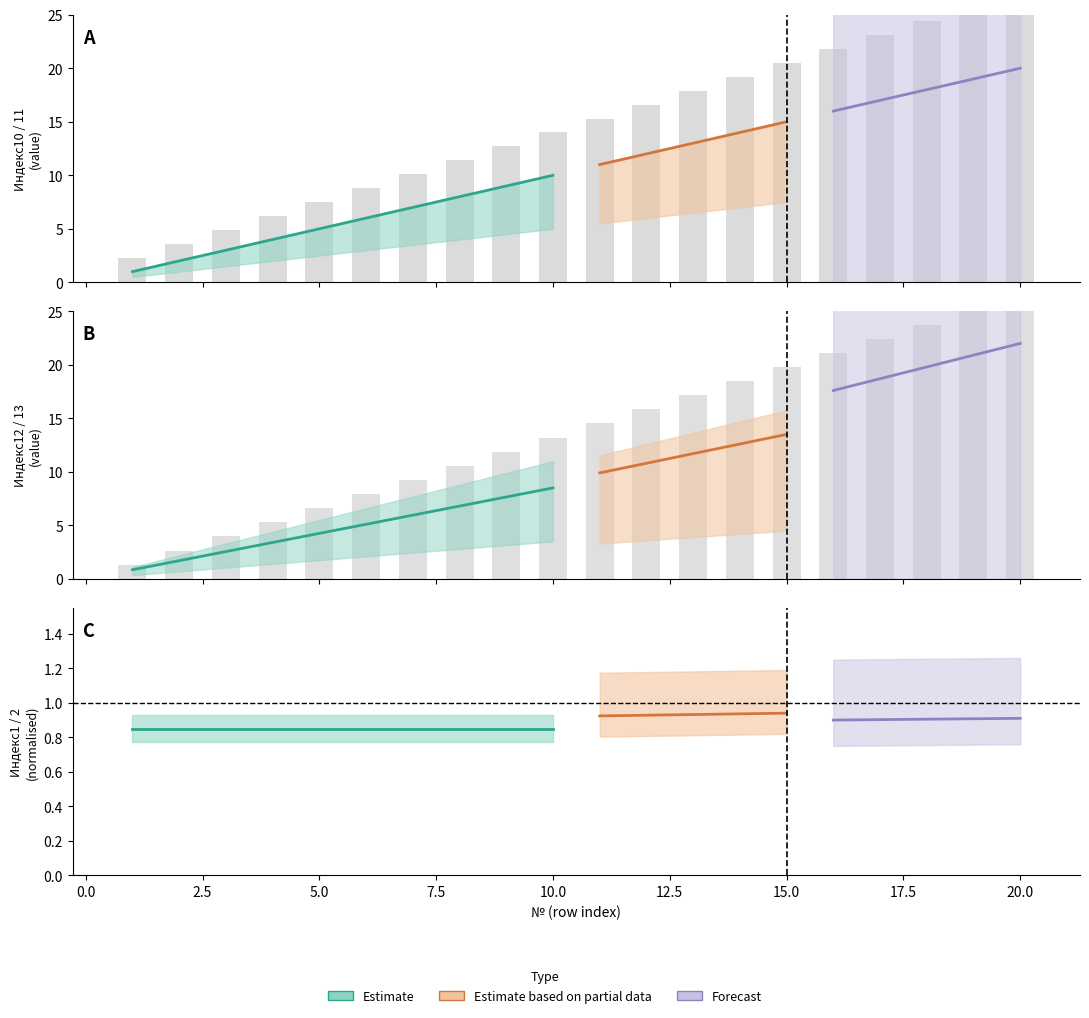

How many data points does each series have?

20